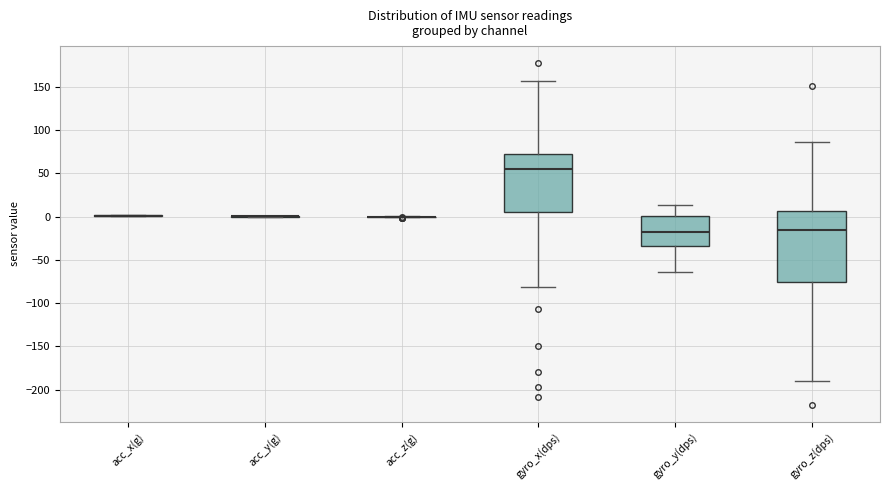

Reading left to right, read every box against the y-axis: the position of its median line, the range the box covers, and the ends of its whiskers. The values are not printed on the chart, so give them approximately, as read against the axis.

acc_x(g): box collapsed to a line at 0, whiskers 0 to 0
acc_y(g): box collapsed to a line at 0, whiskers 0 to 0
acc_z(g): box collapsed to a line at 0, whiskers 0 to 0
gyro_x(dps): median 55, box 5 to 70, whiskers -80 to 155
gyro_y(dps): median -20, box -35 to 0, whiskers -65 to 15
gyro_z(dps): median -15, box -75 to 5, whiskers -190 to 85